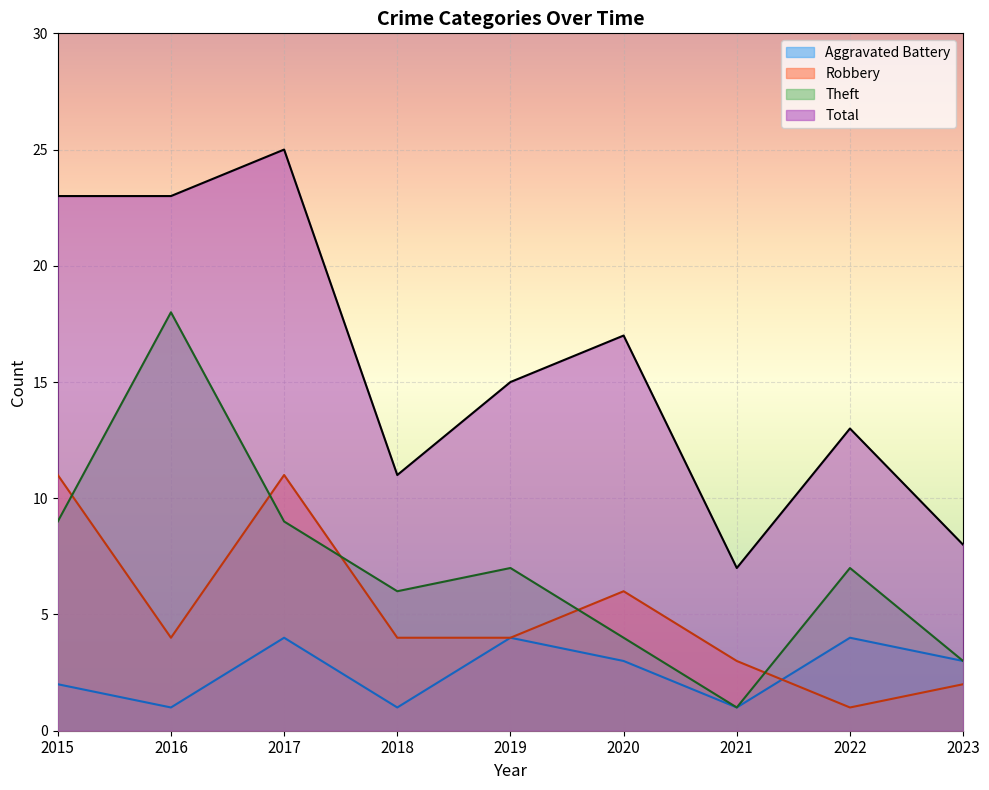

Which series changed the most between 2016 and 2020?

Theft